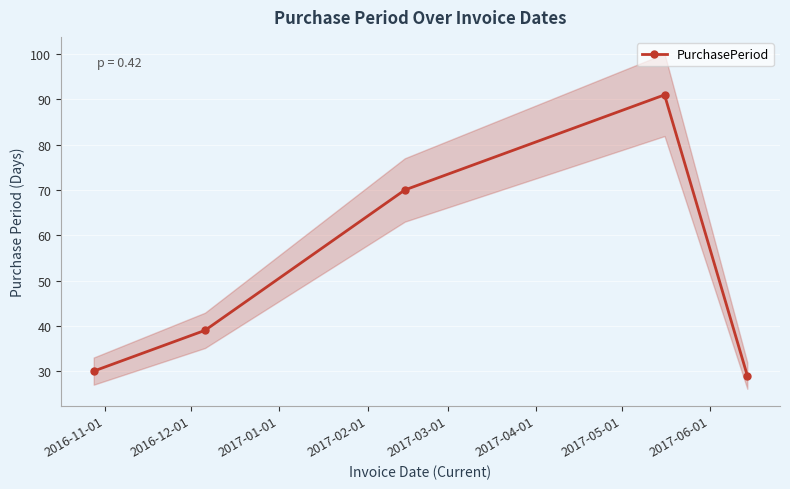

What is the minimum value for PurchasePeriod?

29